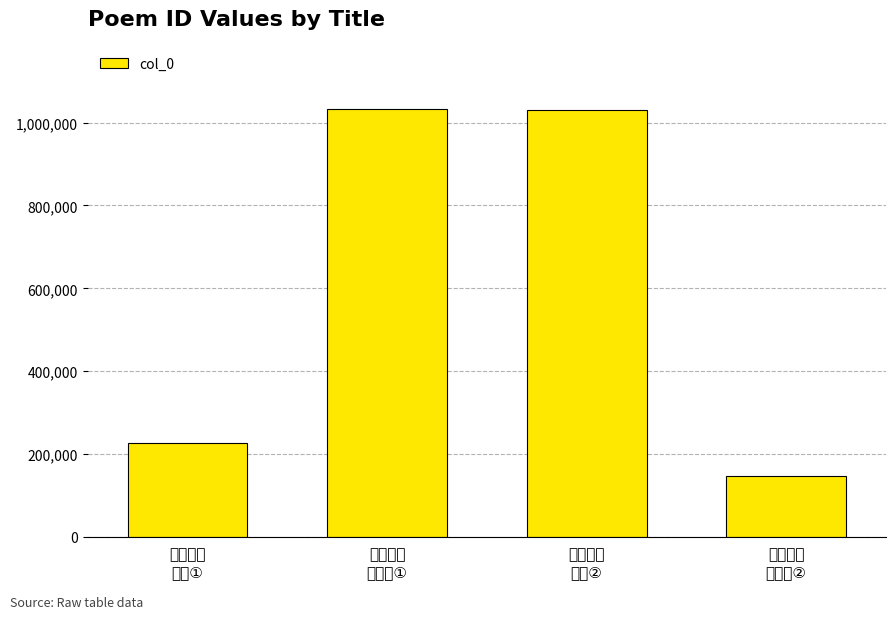

List the labels in order of value, largest first.

送刘镇叔
安入京①, 送张高安
入京②, 送张高安
入京①, 送刘镇叔
安入京②